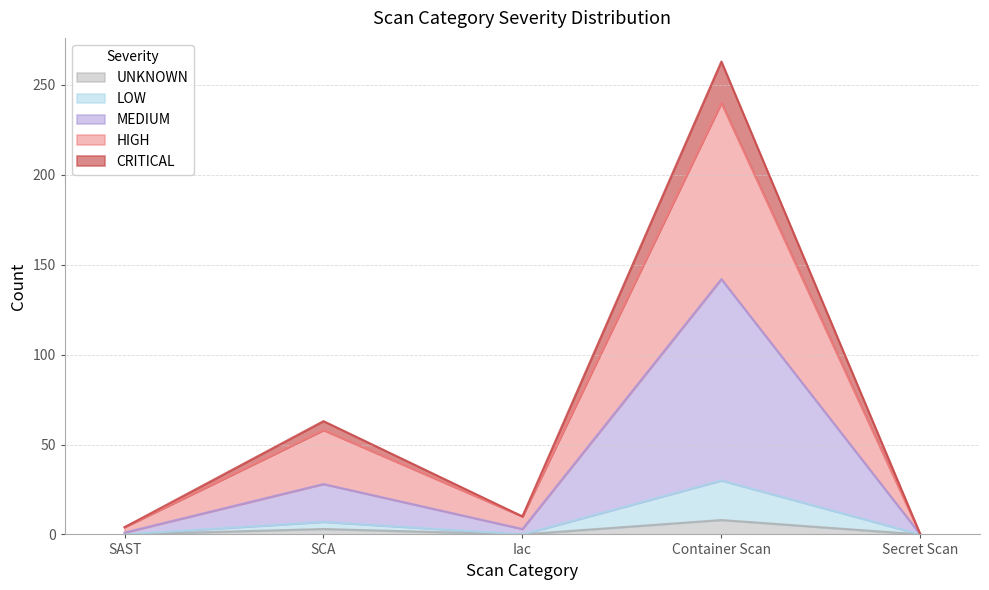

List the labels in order of UNKNOWN value, smallest first.

SAST, Iac, Secret Scan, SCA, Container Scan